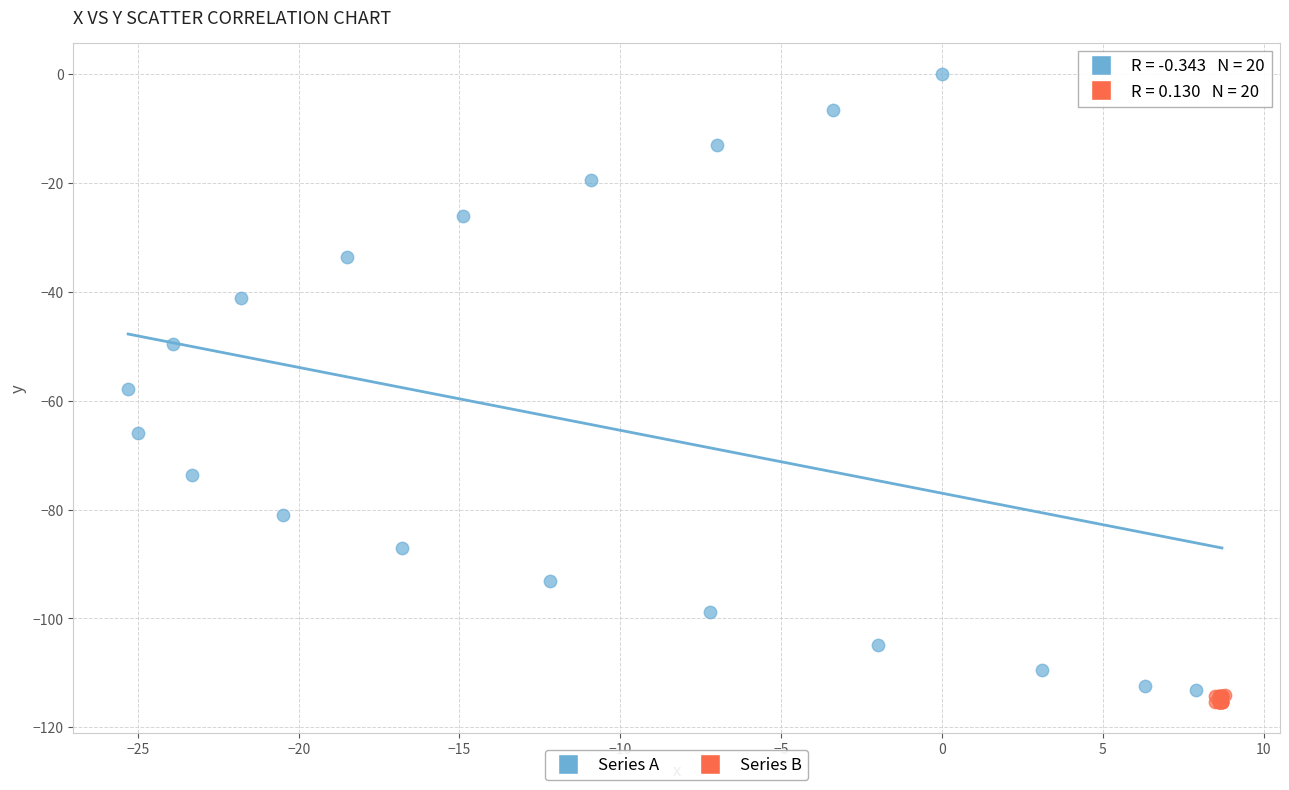

Which series reaches the minimum Y coordinate?

Series B